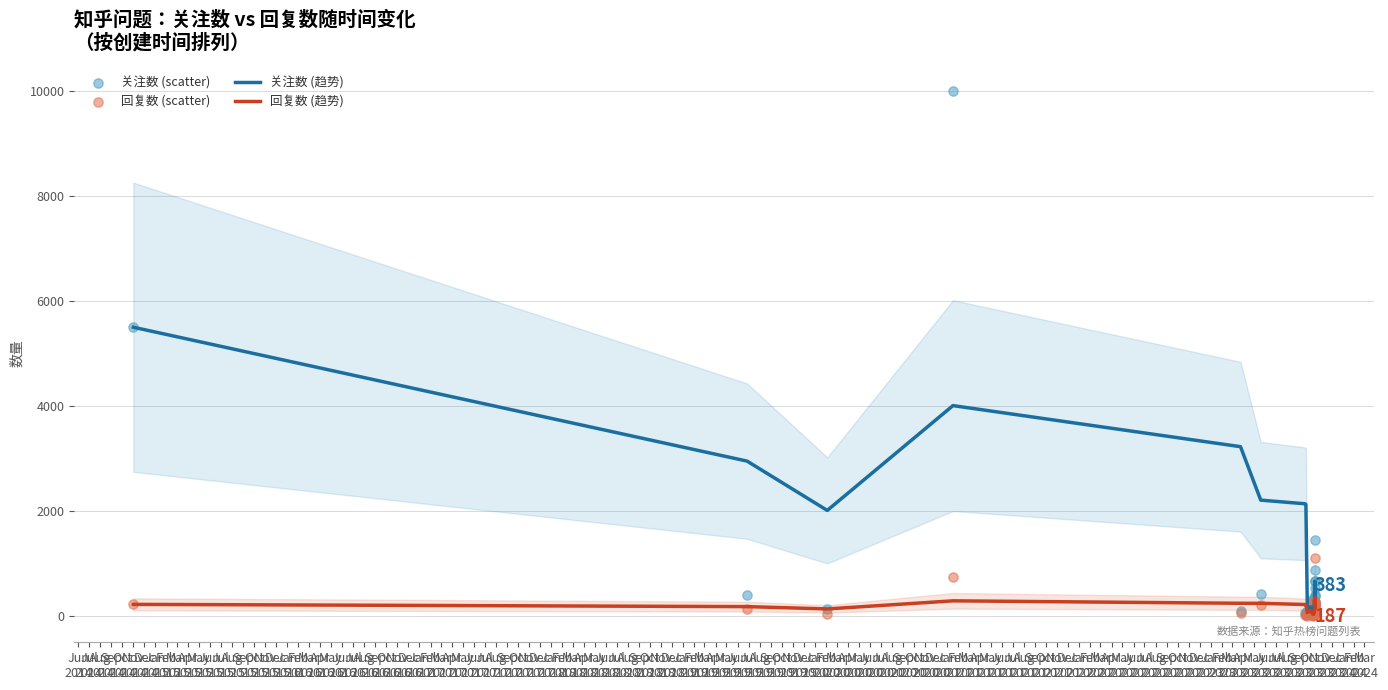

At how many categories does at least one series exceed 6771?

1